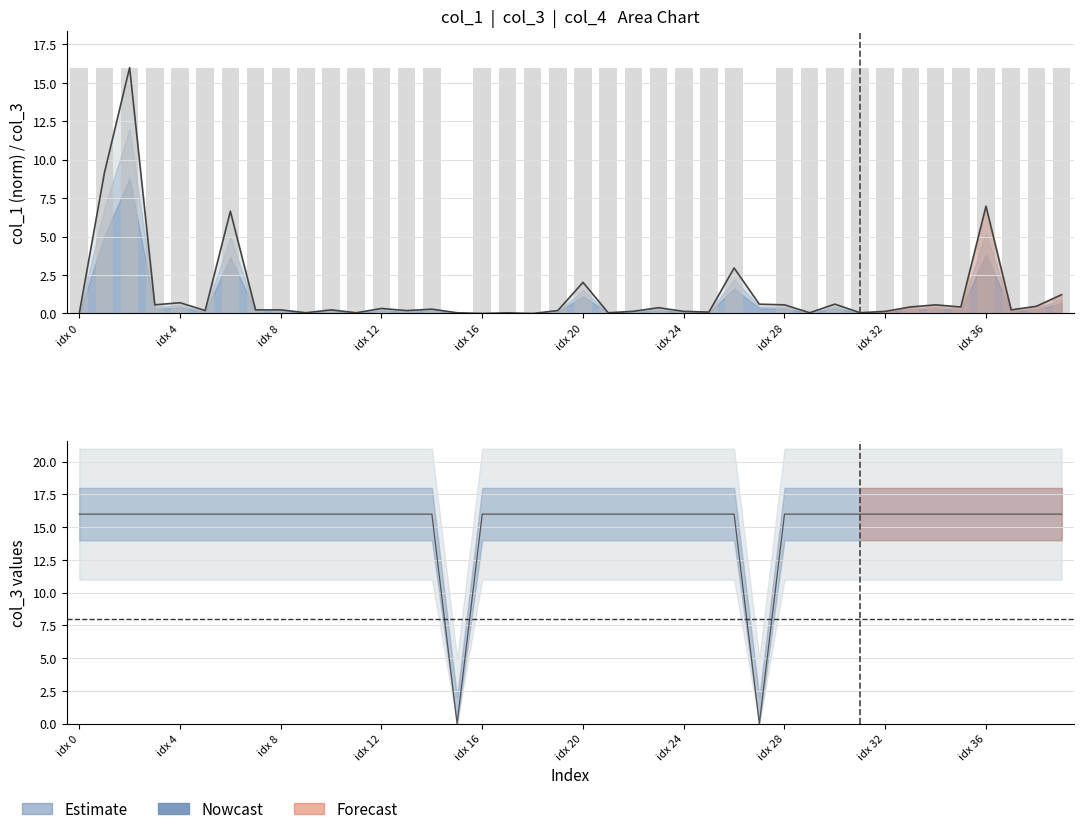

What is the difference between the second highest and second lowest values?

16